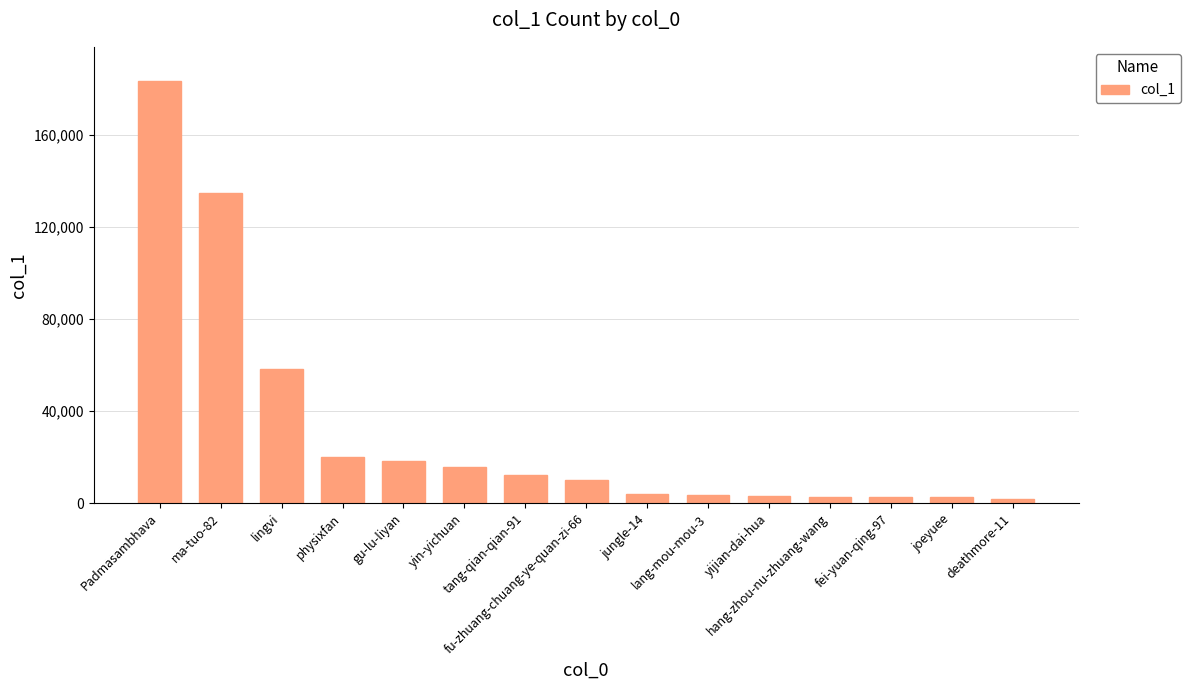

True or false: the data shows 1815 at deathmore-11.

True